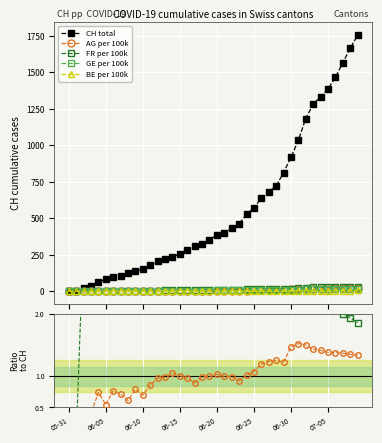

Which series has the largest total across all categories?

CH